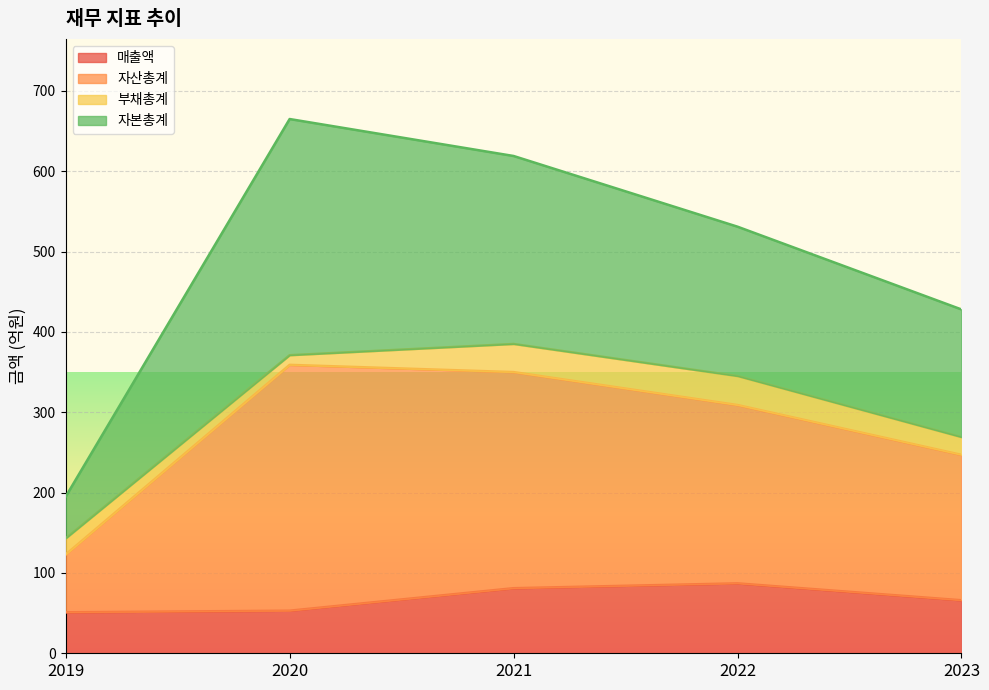

What is the total value across all series at 2023?

428